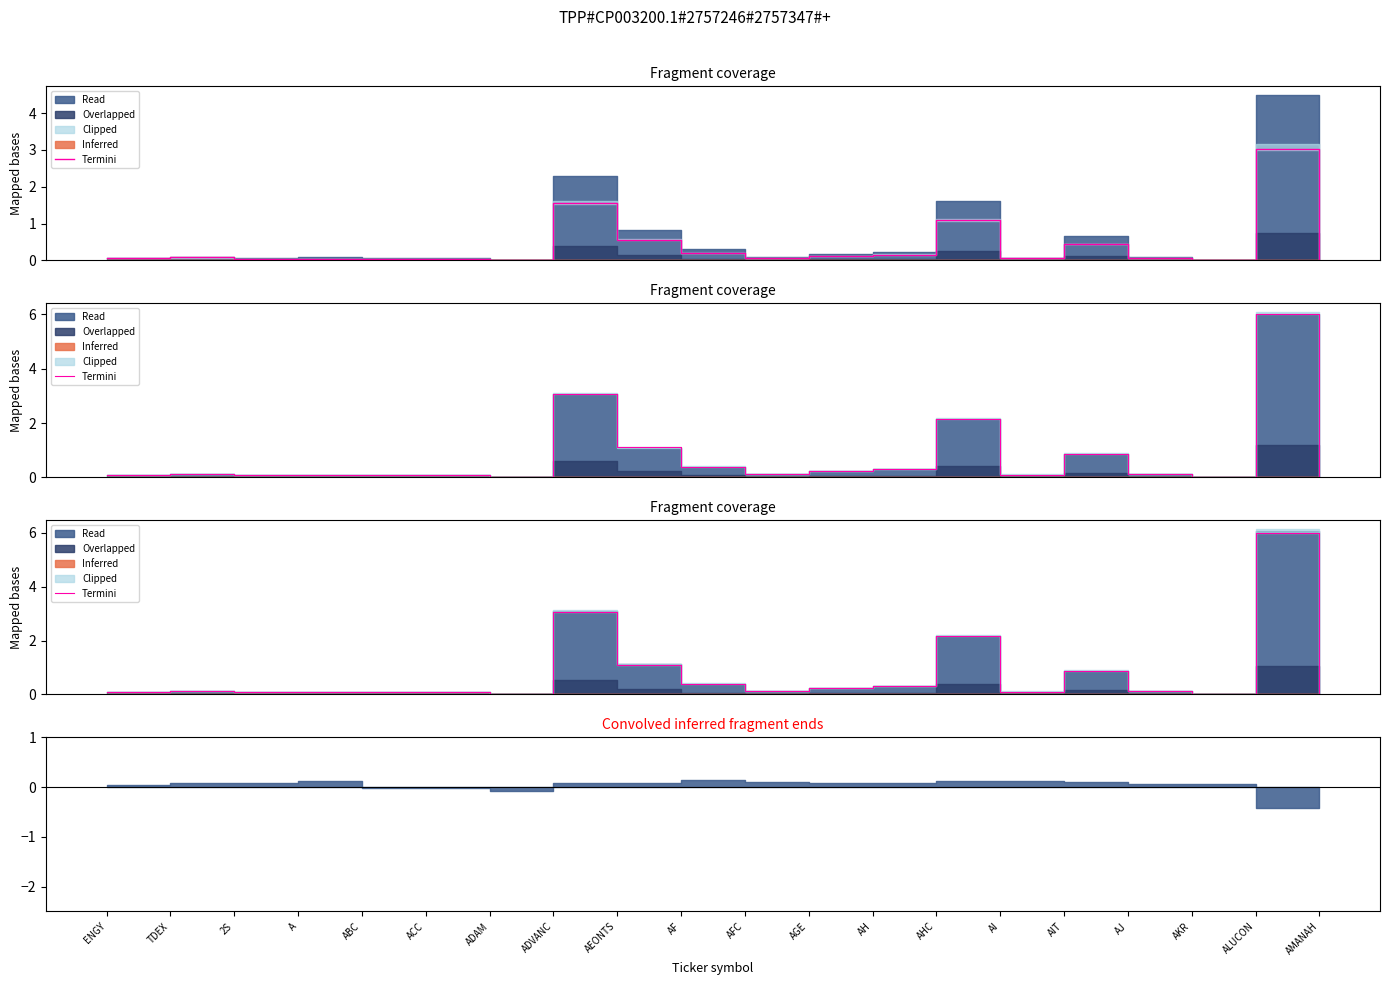

True or false: the data shows 0.2 at TDEX.

False